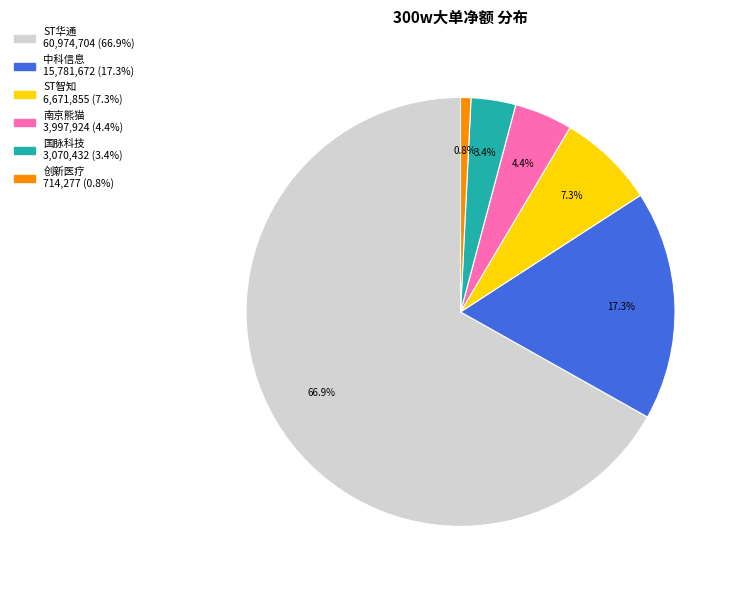

True or false: ST智知 accounts for 7% of the total.

True